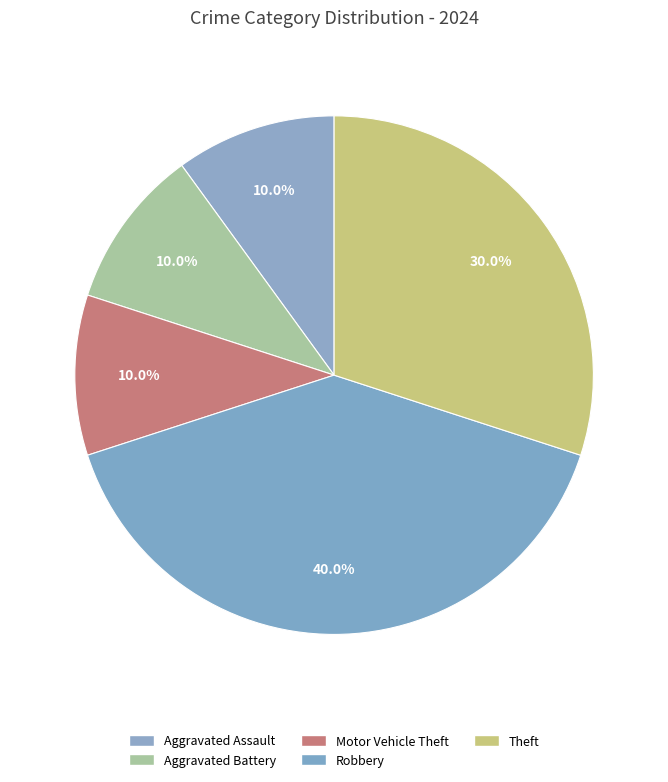

To the nearest percent, what portion does Motor Vehicle Theft represent?

10%